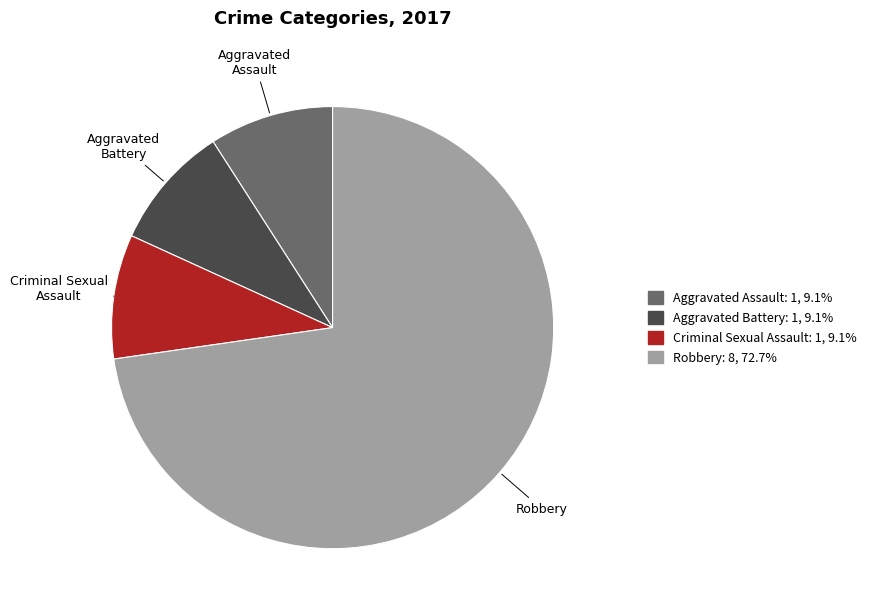

Approximately how many times larger is the value at Aggravated Battery compared to Criminal Sexual Assault?

1.0